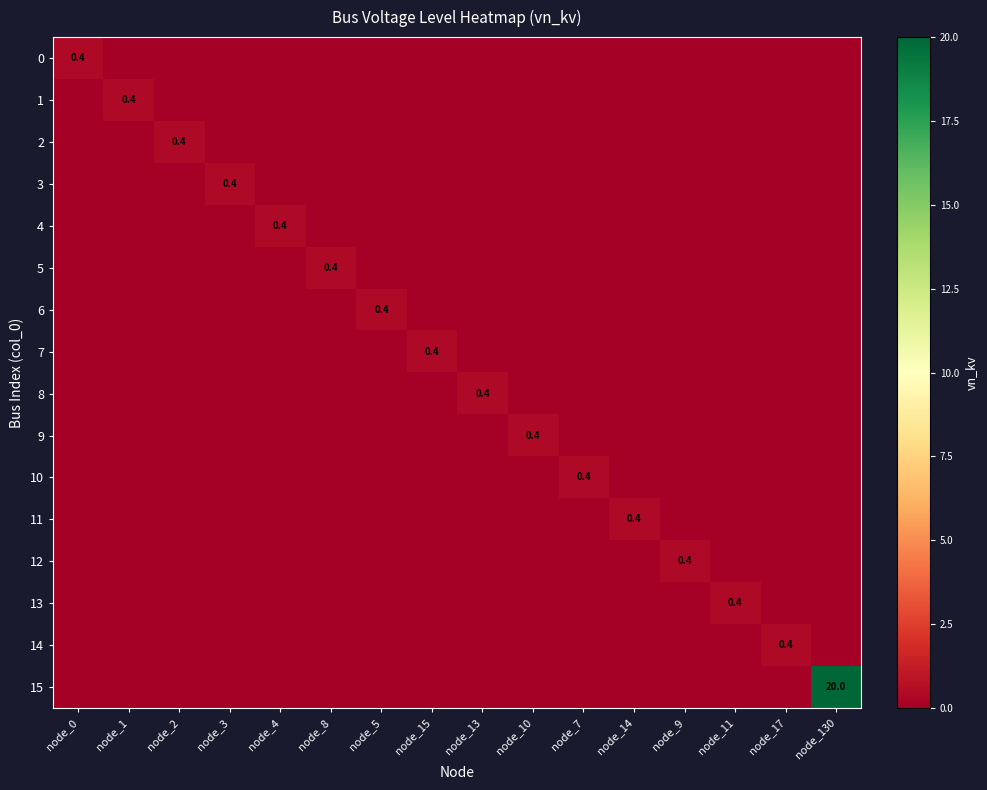

What is the total value across all series at node_7?

0.4